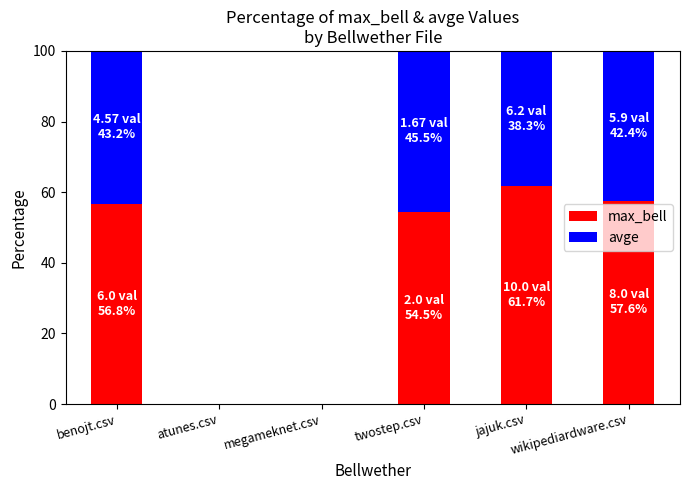

Are the bars grouped side by side (vs. stacked)?

No